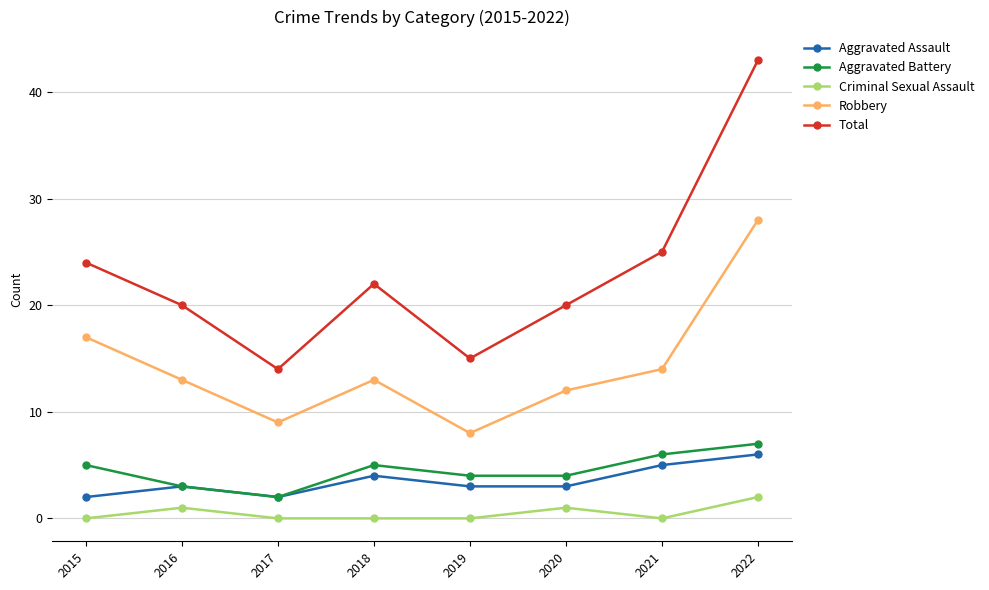

At which label does Robbery first exceed 13?

2015